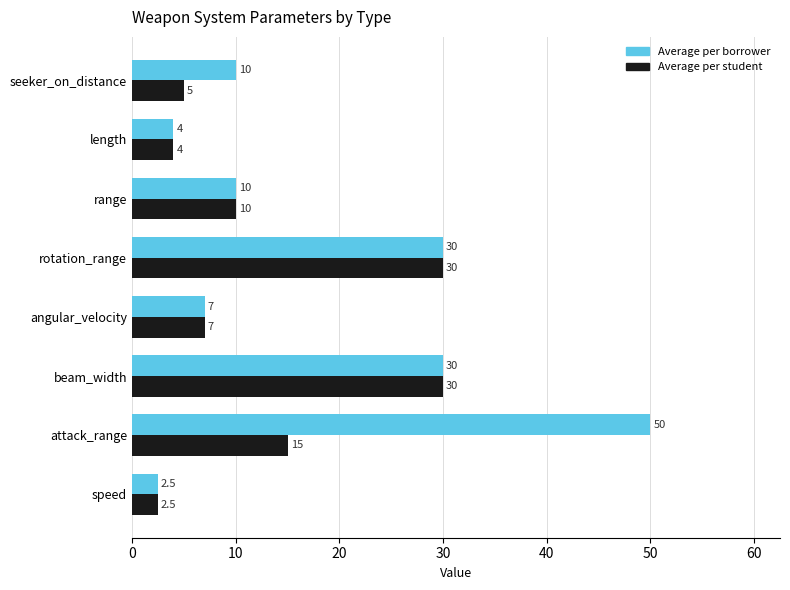

List the series in order of their overall mean, highest first.

Average per borrower, Average per student